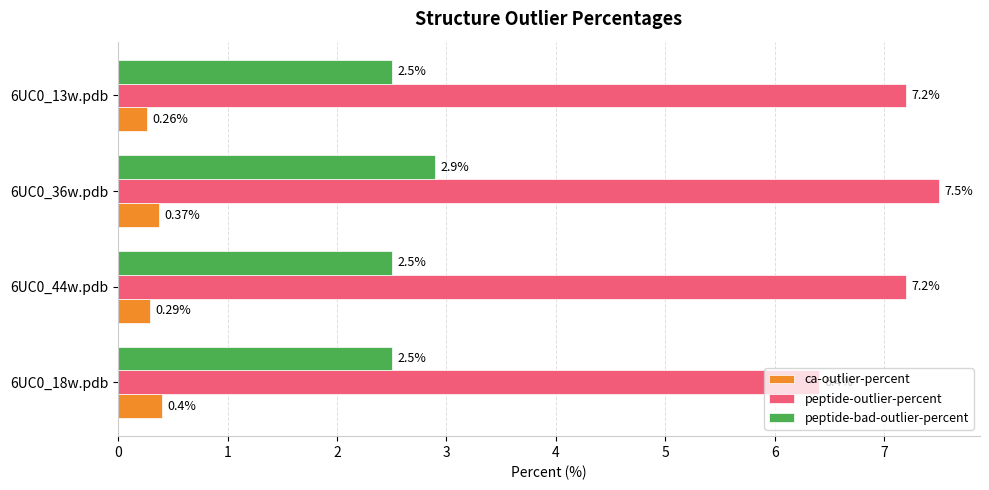

What is the sum of all peptide-outlier-percent values?

28.3